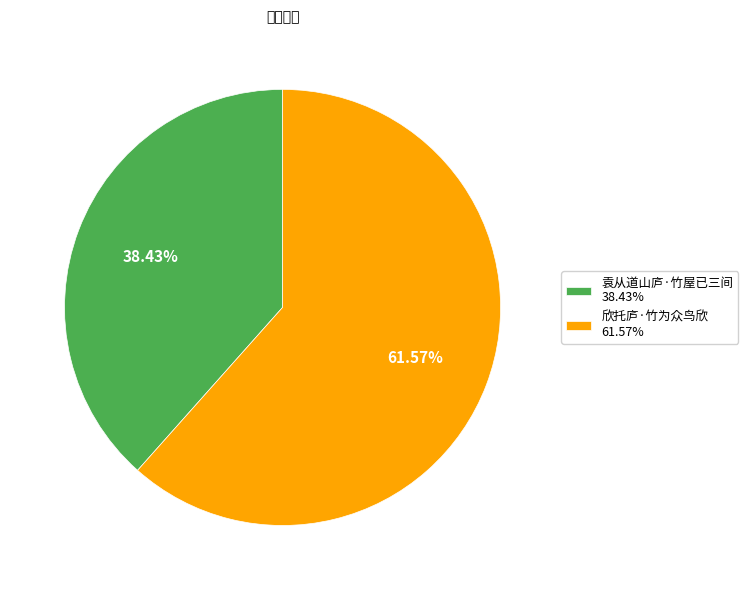

What portion of the pie excludes 袁从道山庐·竹屋已三间?

61.6%